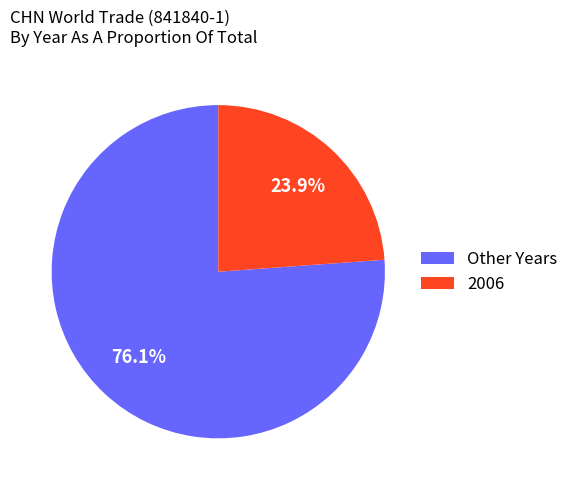

Which has a higher value, 2006 or Other Years?

Other Years